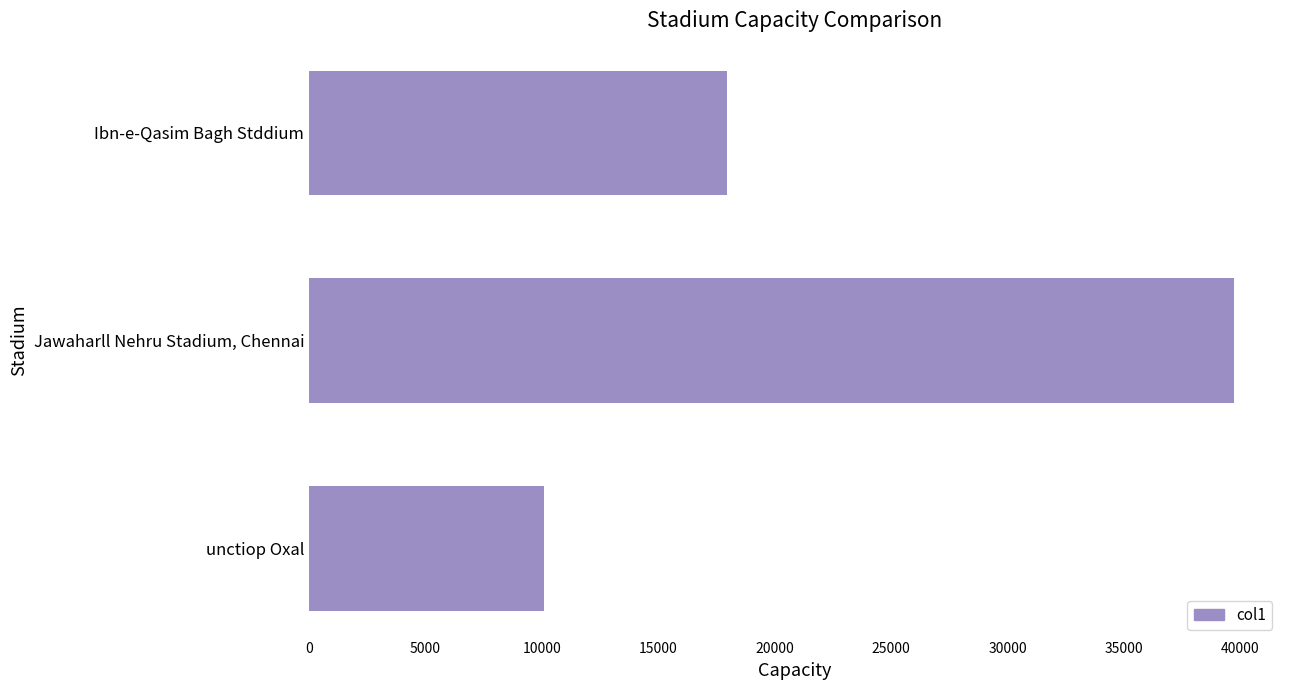

Which label corresponds to the largest value in the chart?

Jawaharll Nehru Stadium, Chennai